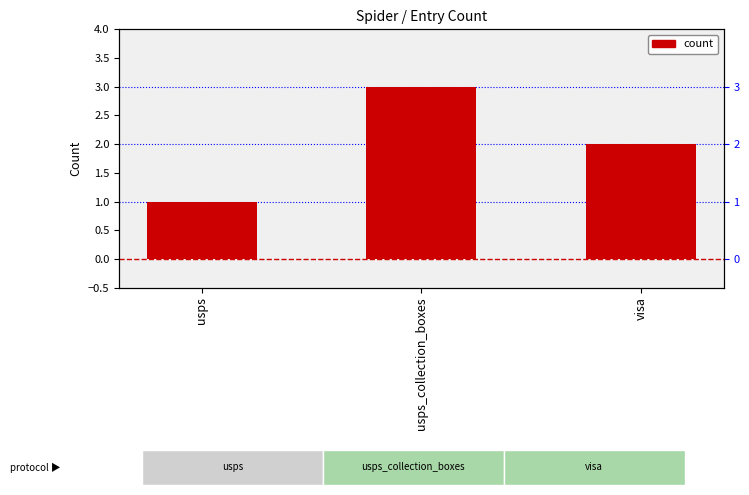

List the labels in order of value, smallest first.

usps, visa, usps_collection_boxes